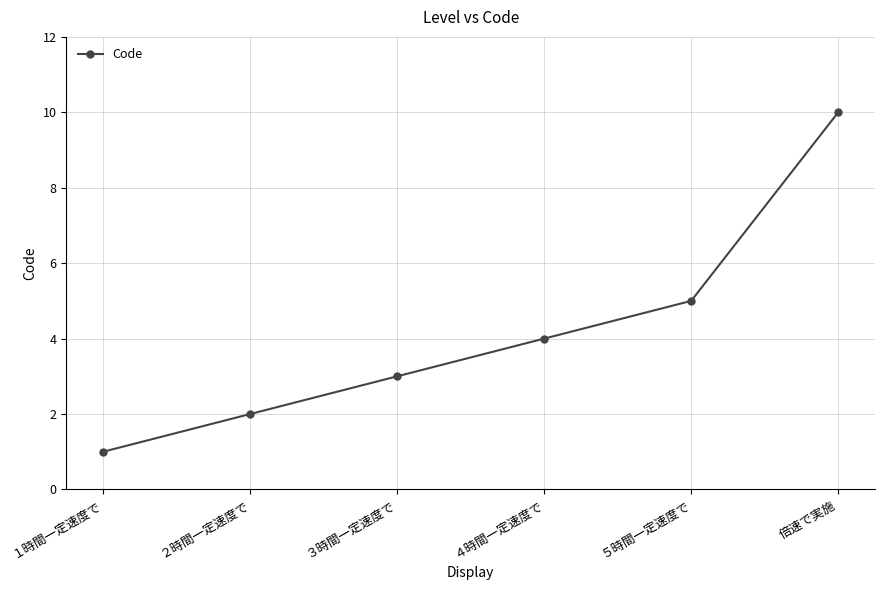

Reading left to right, what are all the values shown in this chart?

１時間一定速度で=1	２時間一定速度で=2	３時間一定速度で=3	４時間一定速度で=4	５時間一定速度で=5	倍速で実施=10